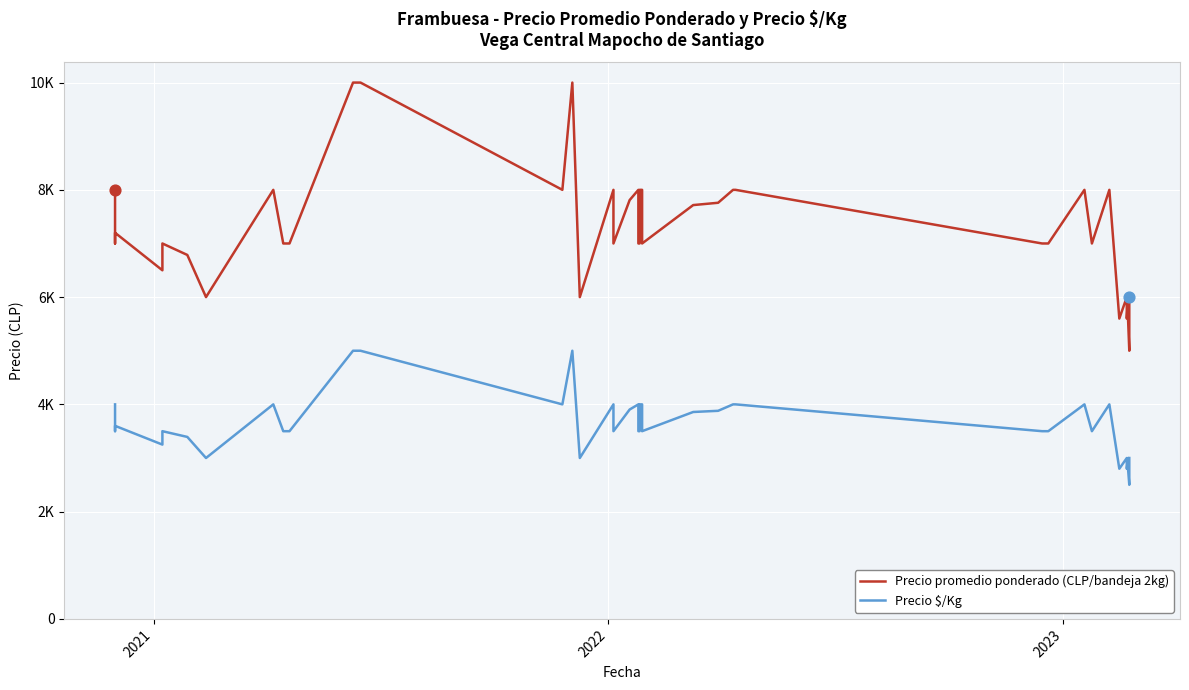

What are all the series names shown in the legend?

Precio promedio ponderado (CLP/bandeja 2kg), Precio $/Kg